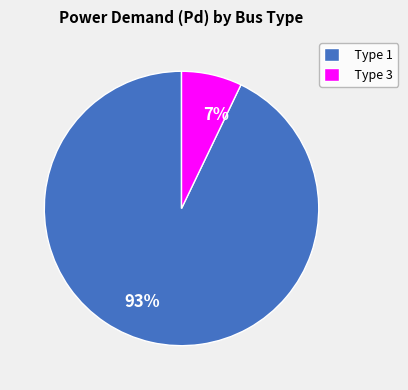

To the nearest percent, what is the average slice percentage?

50%